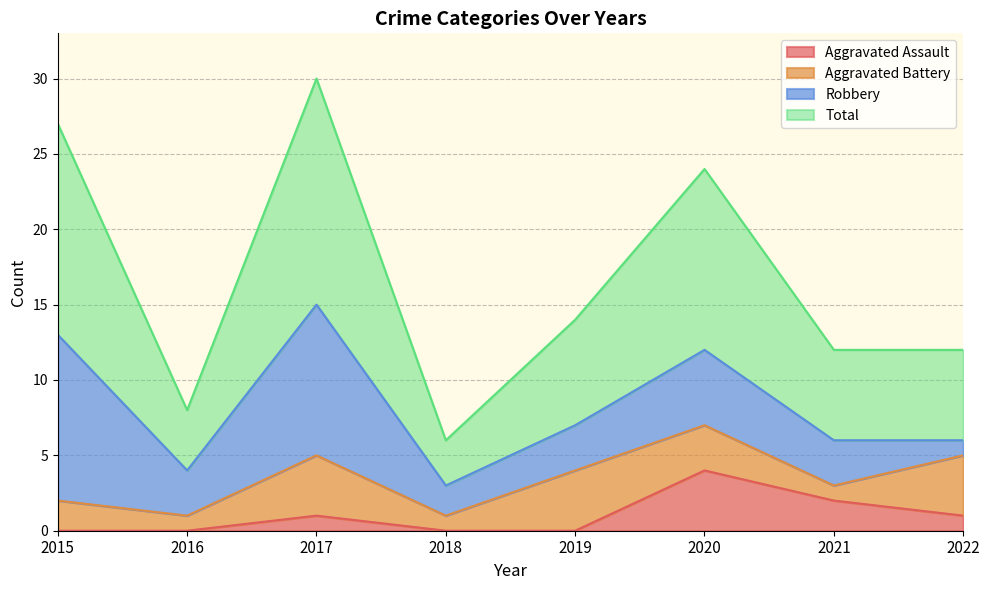

The value of Total at 2020 is 24. True or false?

True